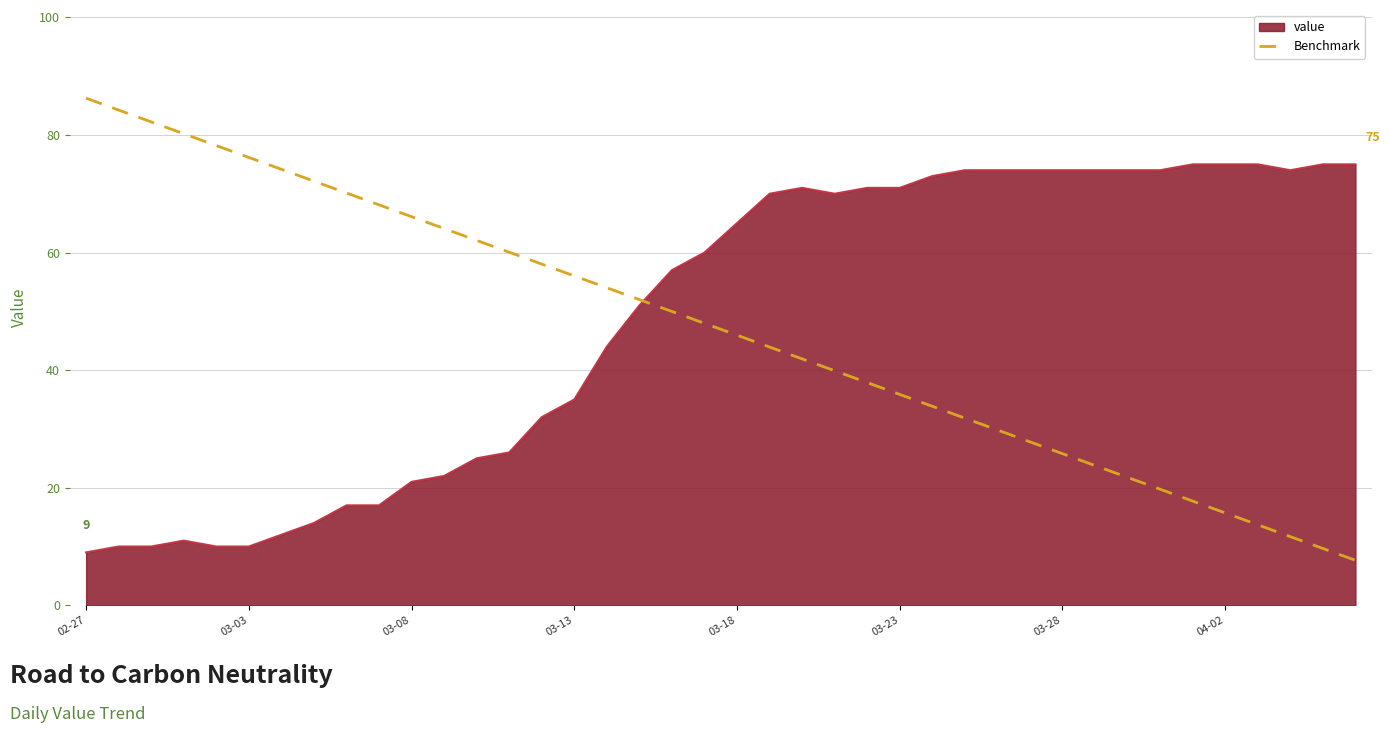

Which series has the largest range (max minus min)?

Benchmark